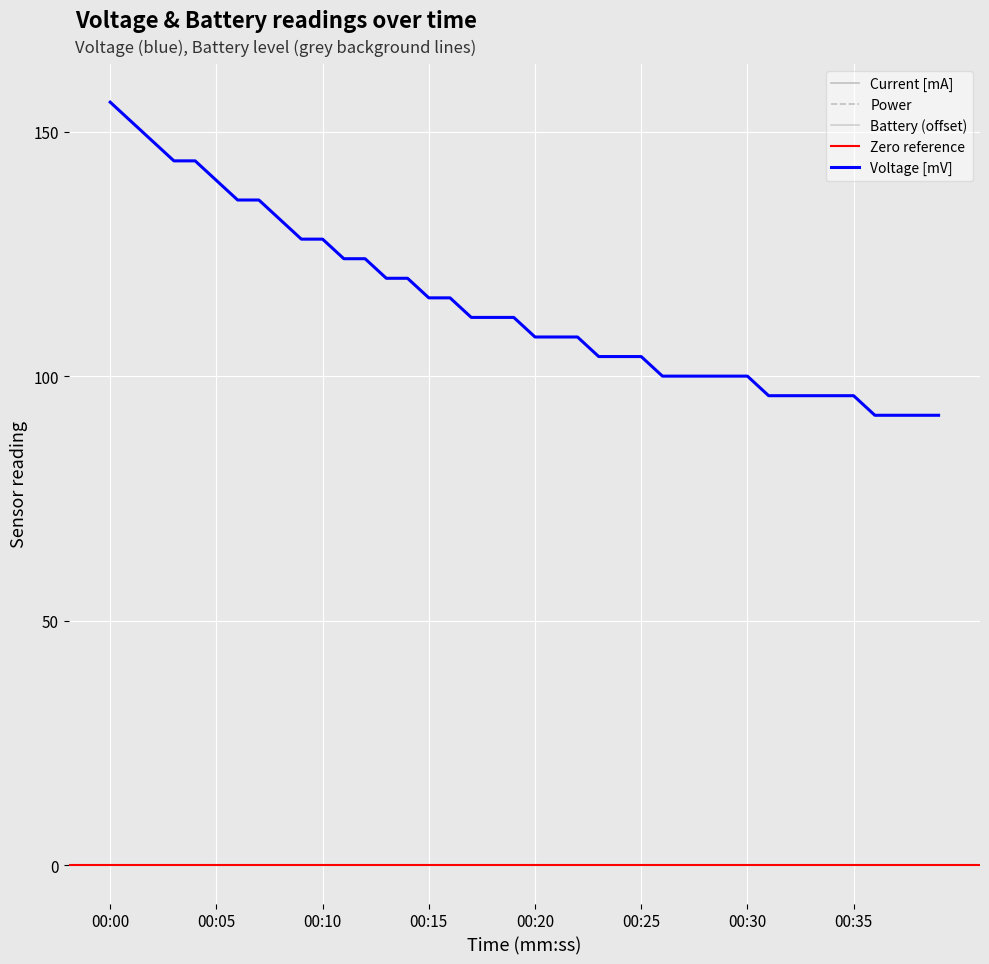

The value of Voltage [V] at 00:18 is 0.0. True or false?

False